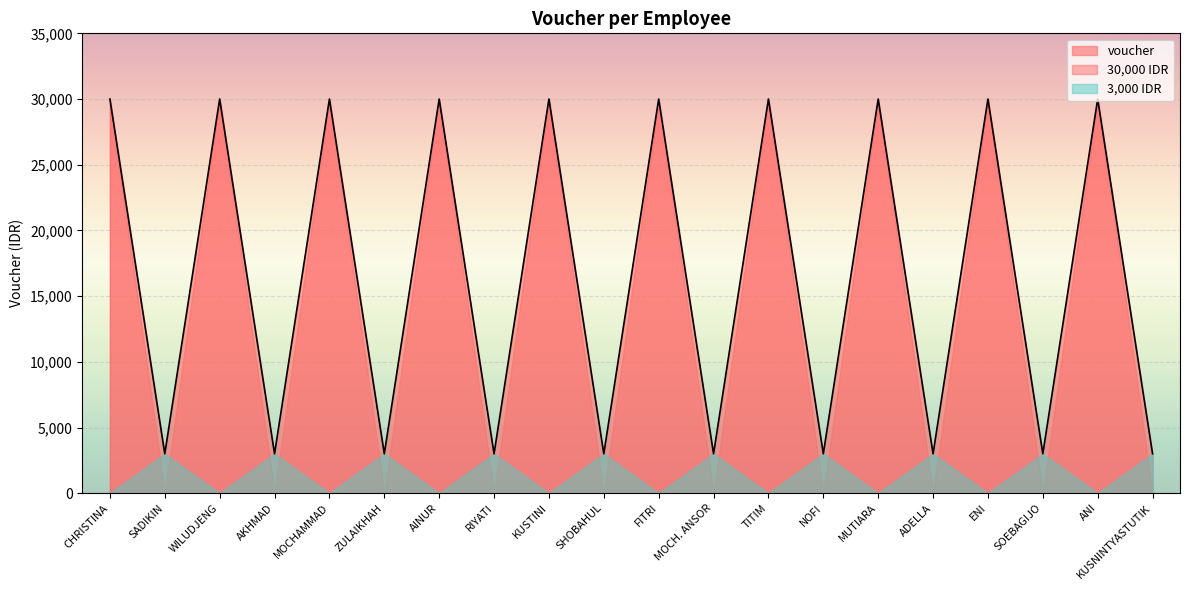

Is it true that the value at ZULAIKHAH is 3000?

True